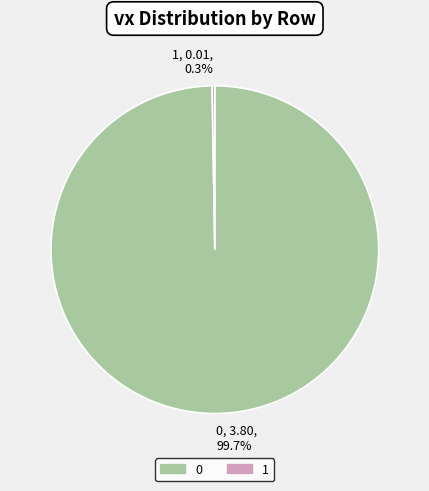

How much of the chart is everything except 0?

0.3%